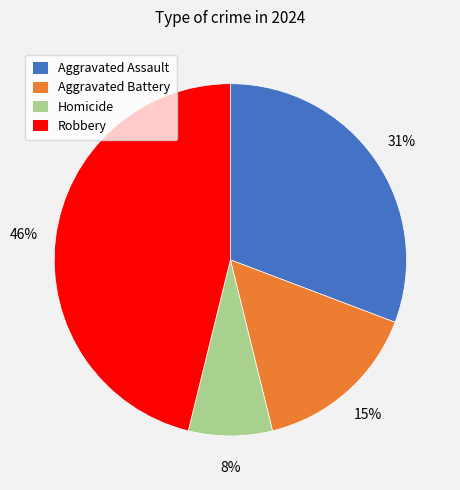

The Robbery slice represents 56% of the pie. True or false?

False